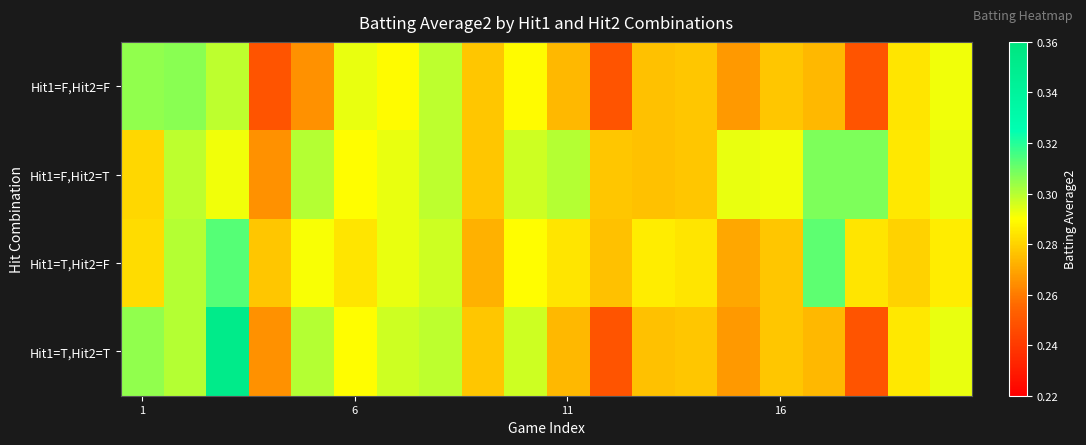

Which series has the widest spread of values?

Hit1=T,Hit2=T